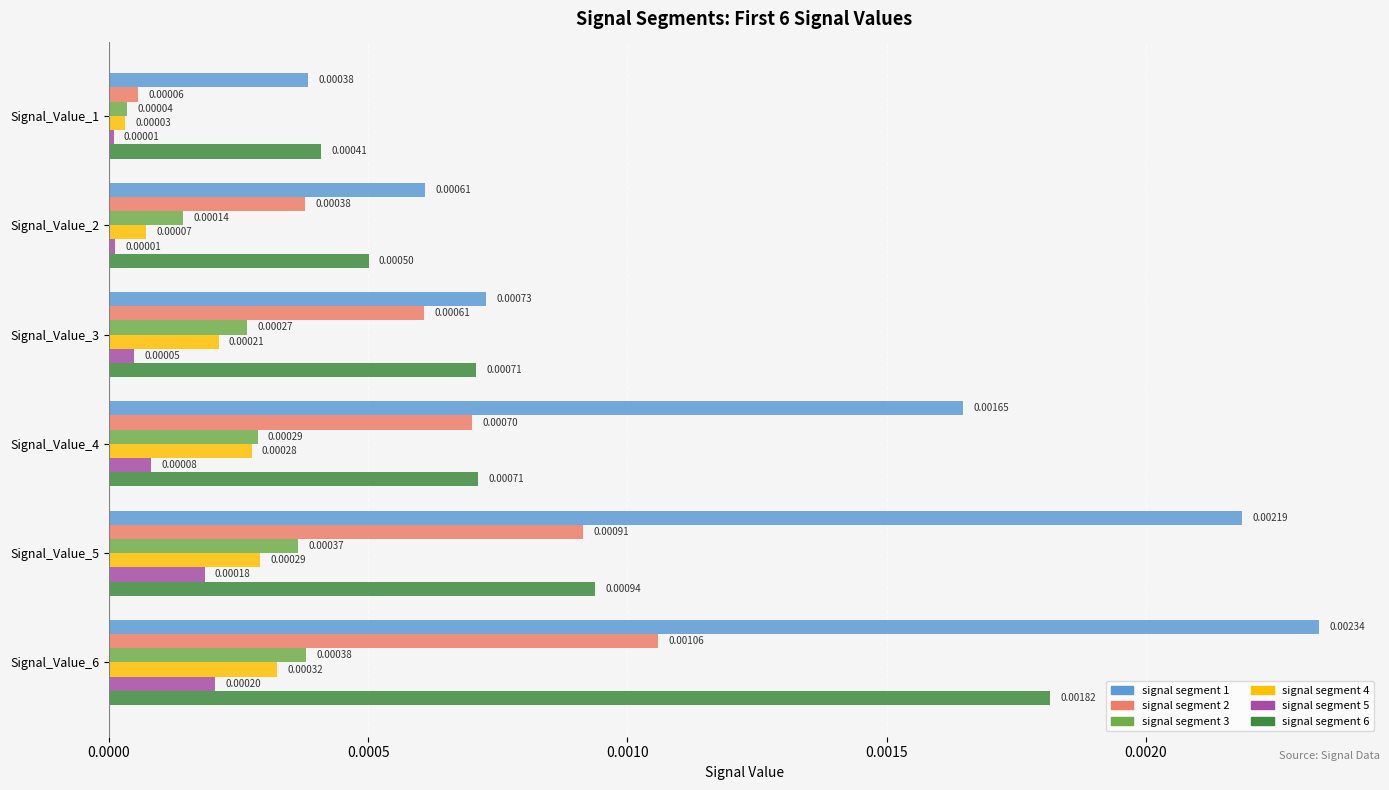

Between Signal_Value_3 and Signal_Value_4, which series saw the biggest shift?

signal segment 1